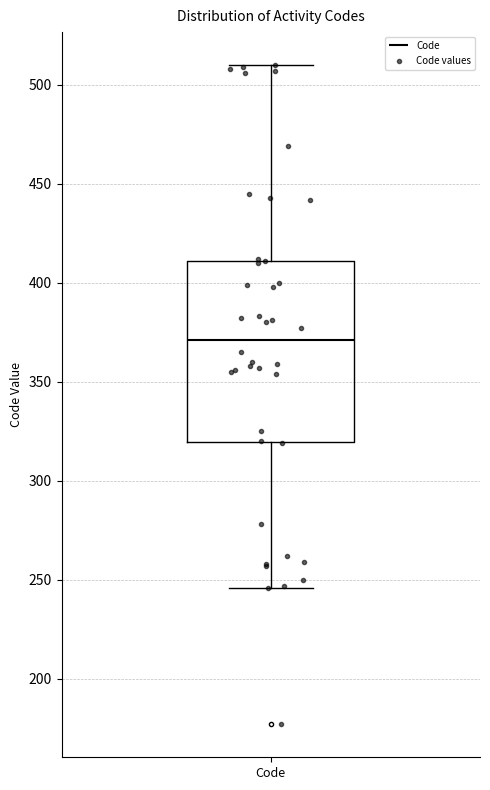

Transcribe this box plot: give where the median line is, the range the box spans, and where the two whiskers end, as read against the y-axis. The values are not printed on the chart, so give them approximately, as read against the axis.

median 370, box 320 to 410, whiskers 245 to 510